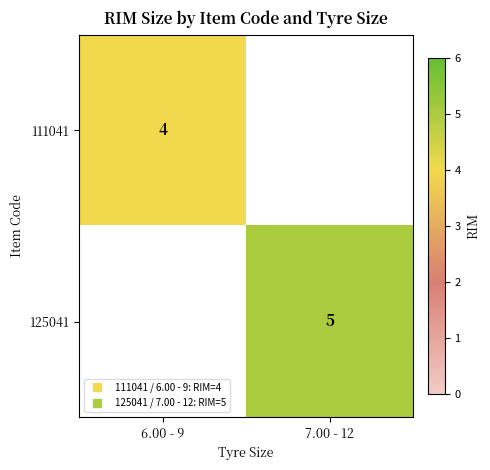

List the series in order of their peak value, highest first.

111041, 125041